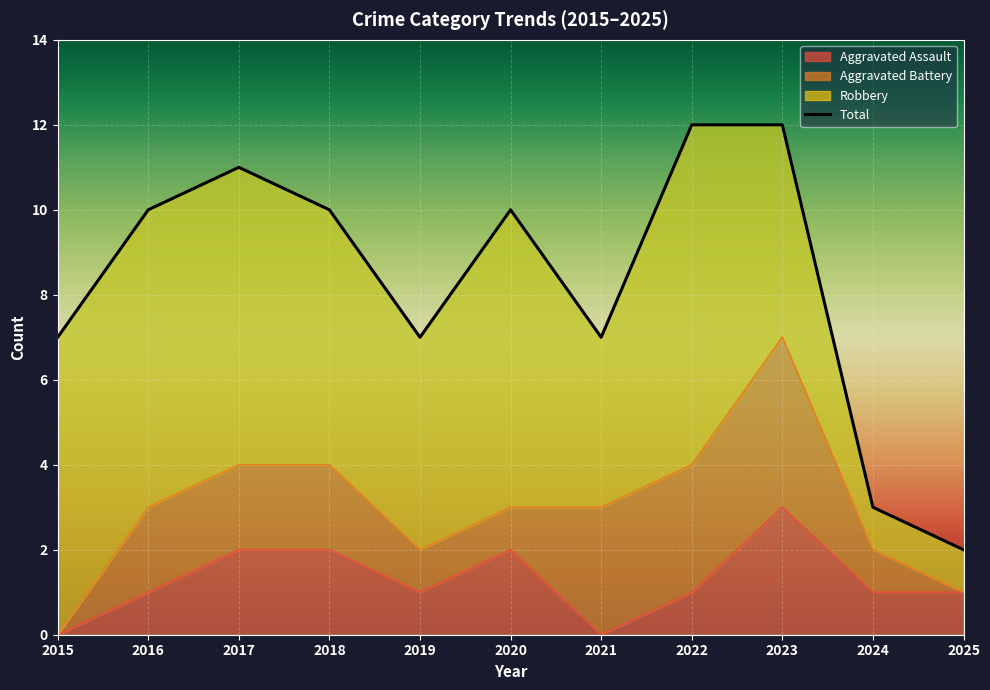

Is it true that Aggravated Assault equals 2 at 2020?

True